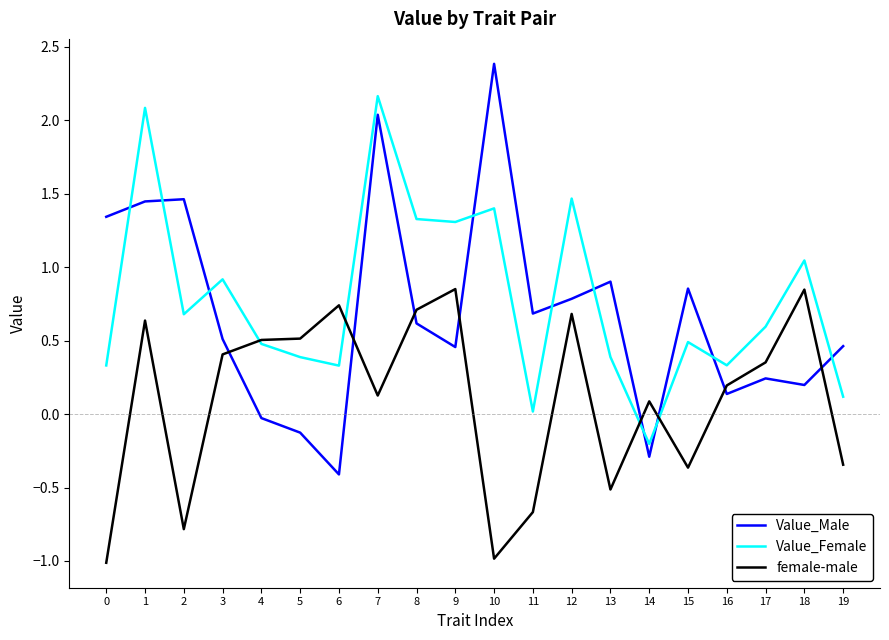

True or false: female-male has a value of -0.1 at 15.

False